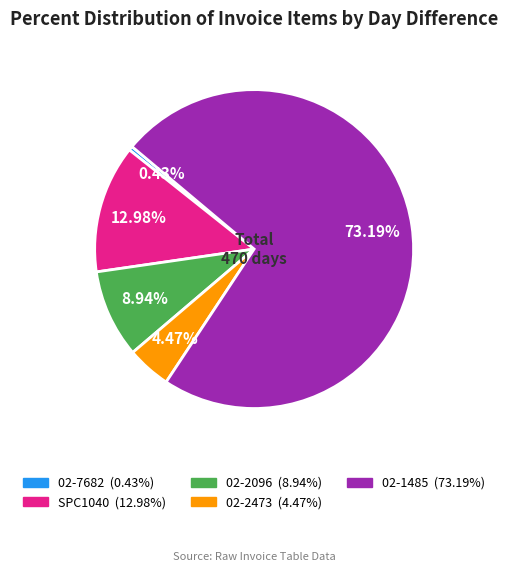

Which has a higher value, 02-2096 or 02-7682?

02-2096